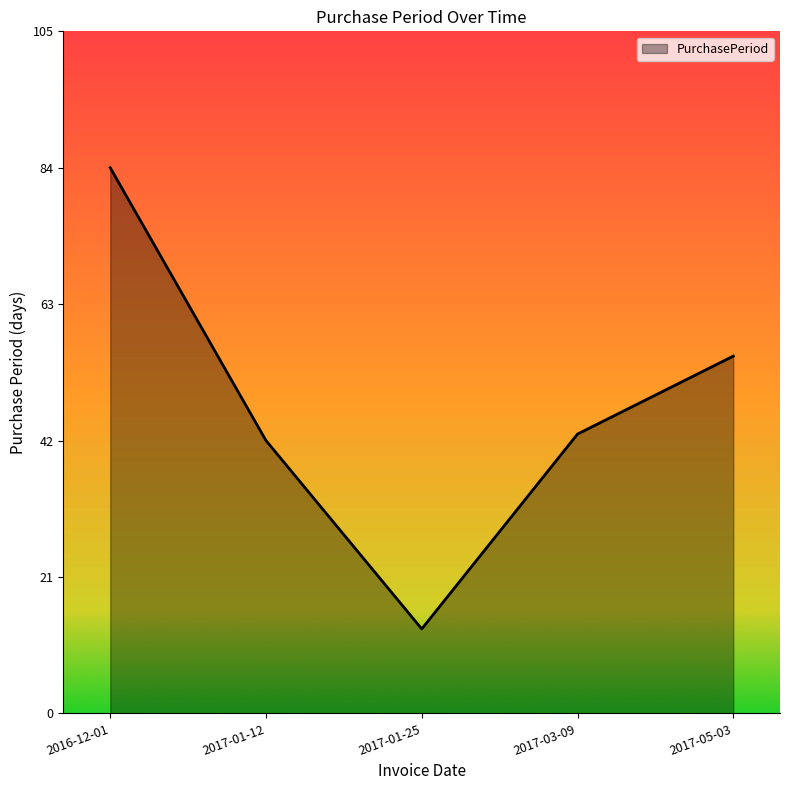

The chart shows a value of 42 at 2017-01-12. True or false?

True